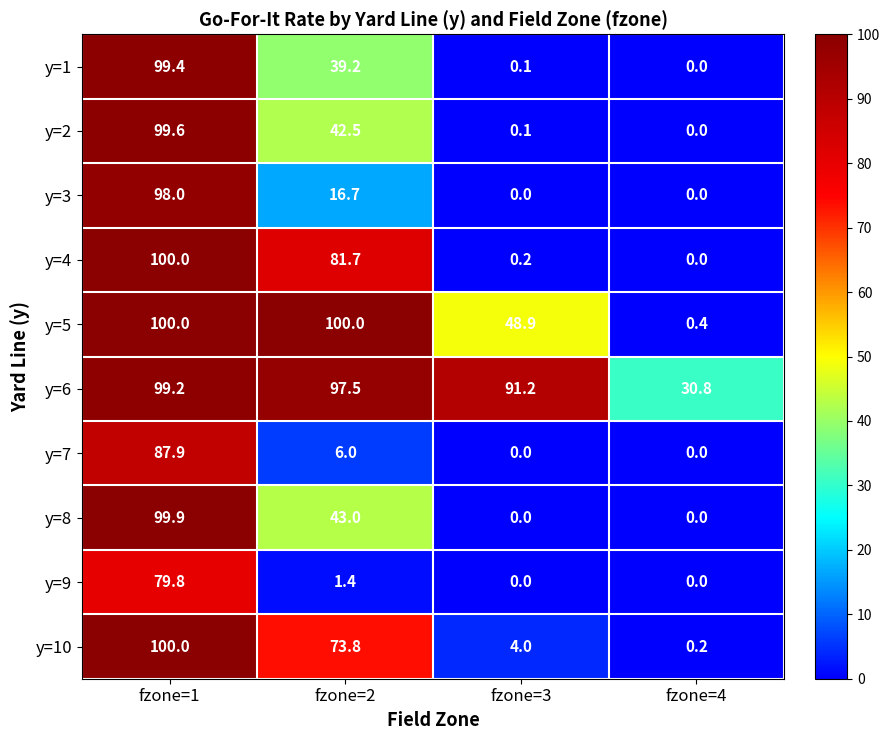

What is the difference between the highest and lowest values at fzone=4?

30.8